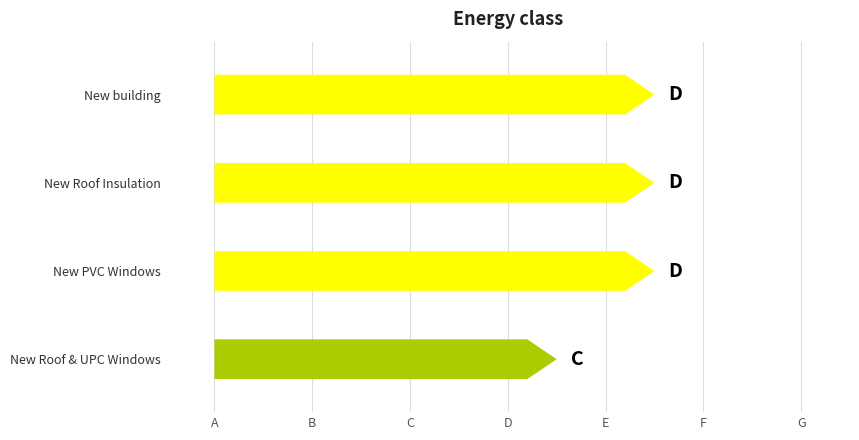

At how many categories does at least one series exceed 89?

6